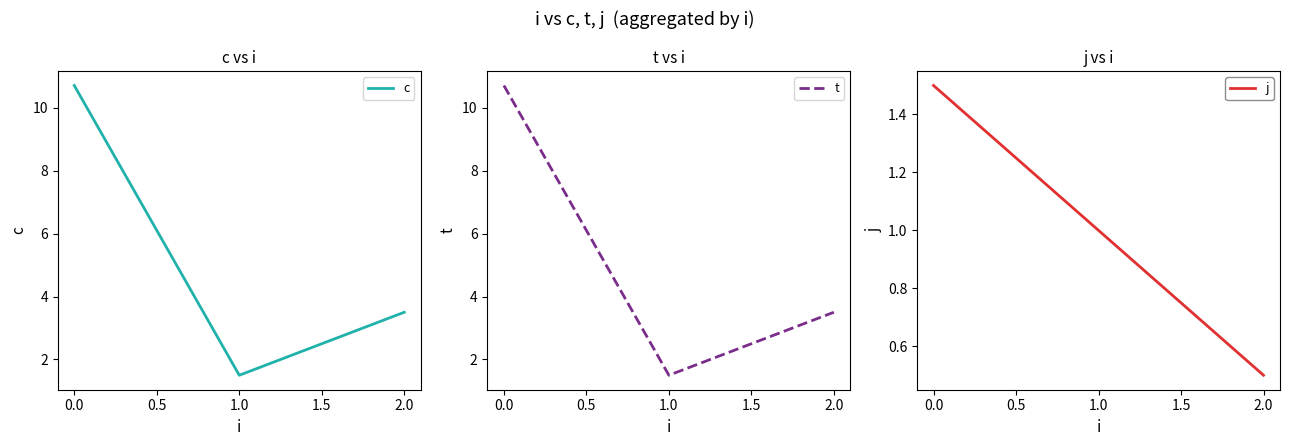

Is this an area chart (filled region under the line)?

No